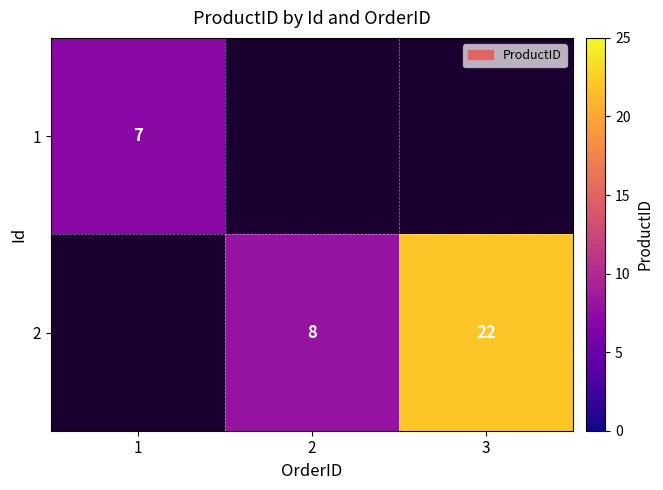

The value of 2 at 2 is 3. True or false?

False